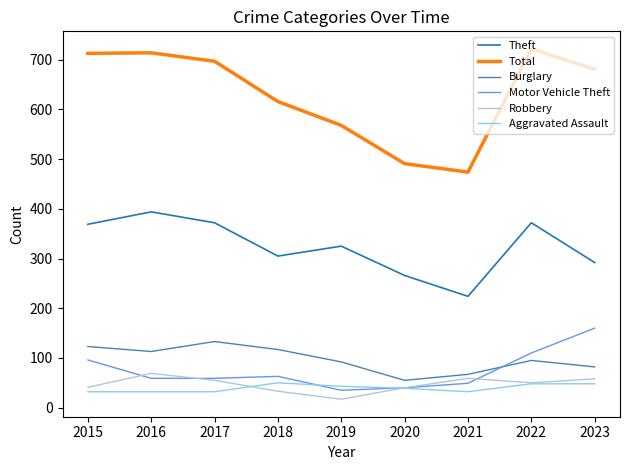

What is the maximum value for Theft?

394